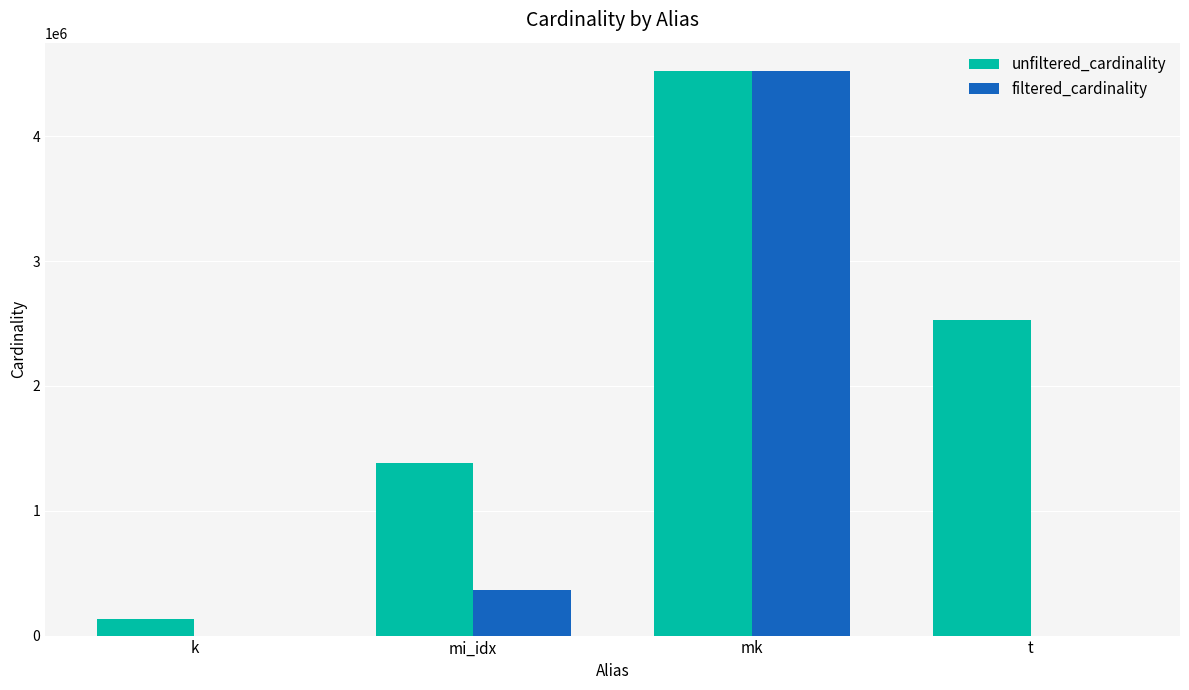

How many distinct data groups are displayed?

2